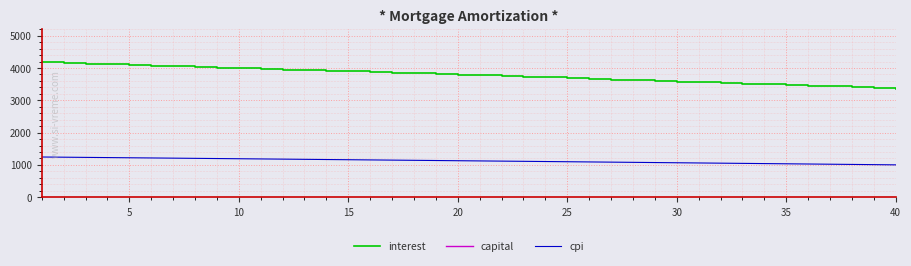

True or false: cpi and interest cross at least once.

False